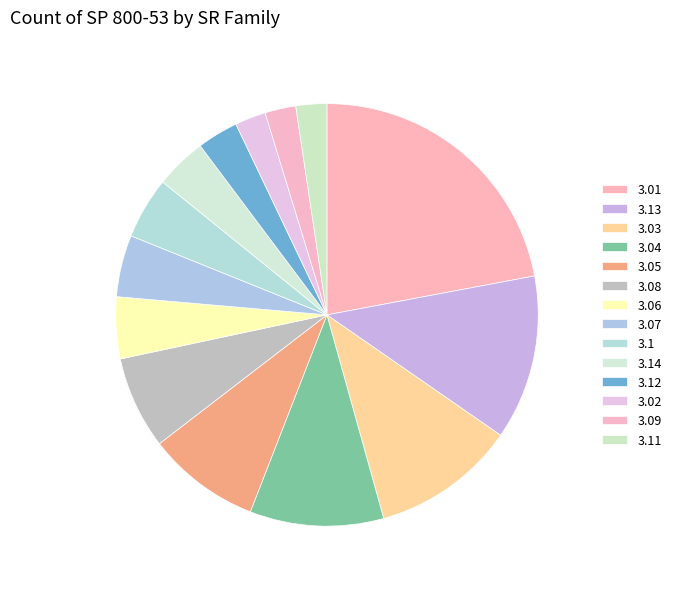

Rank the categories by value from lowest to highest.

3.02, 3.09, 3.11, 3.12, 3.14, 3.06, 3.07, 3.1, 3.08, 3.05, 3.04, 3.03, 3.13, 3.01